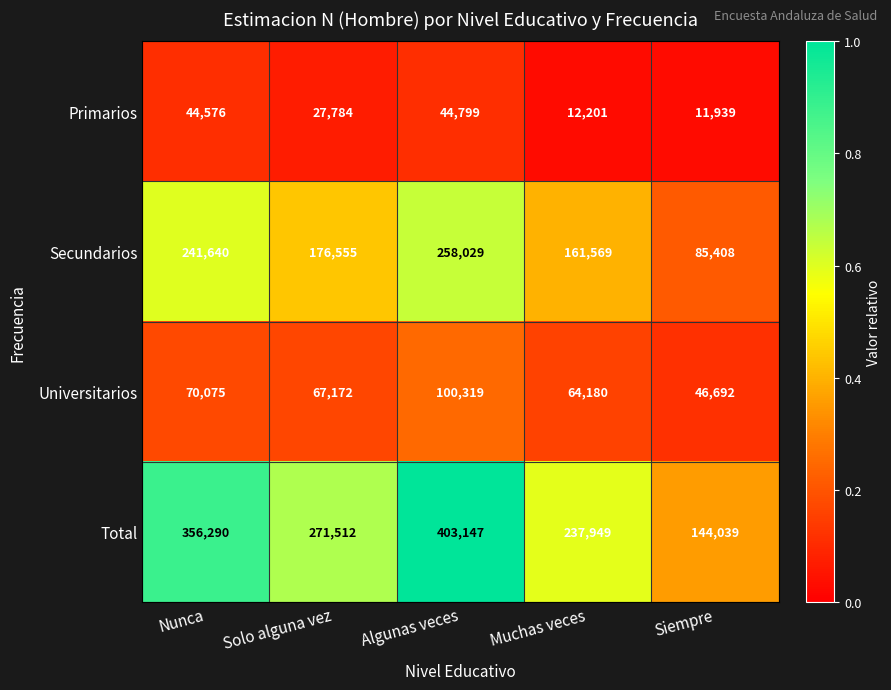

How many Total values are between 237949 and 356290?

3